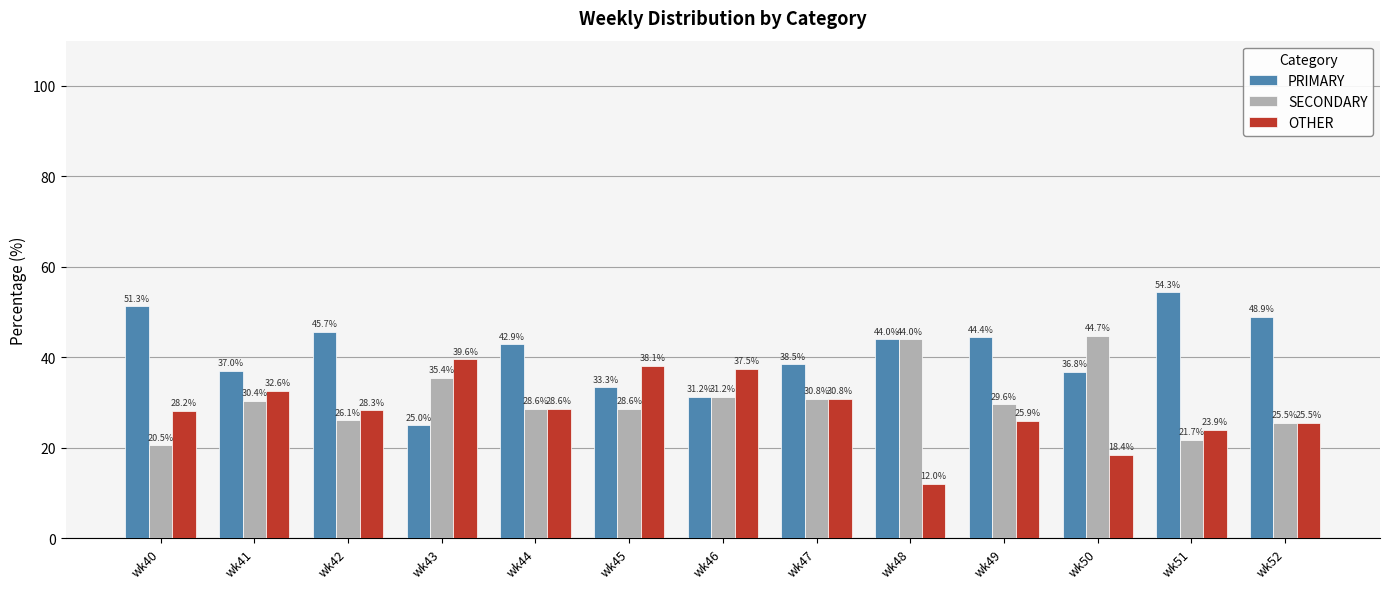

At which label does OTHER first exceed 28?

wk40